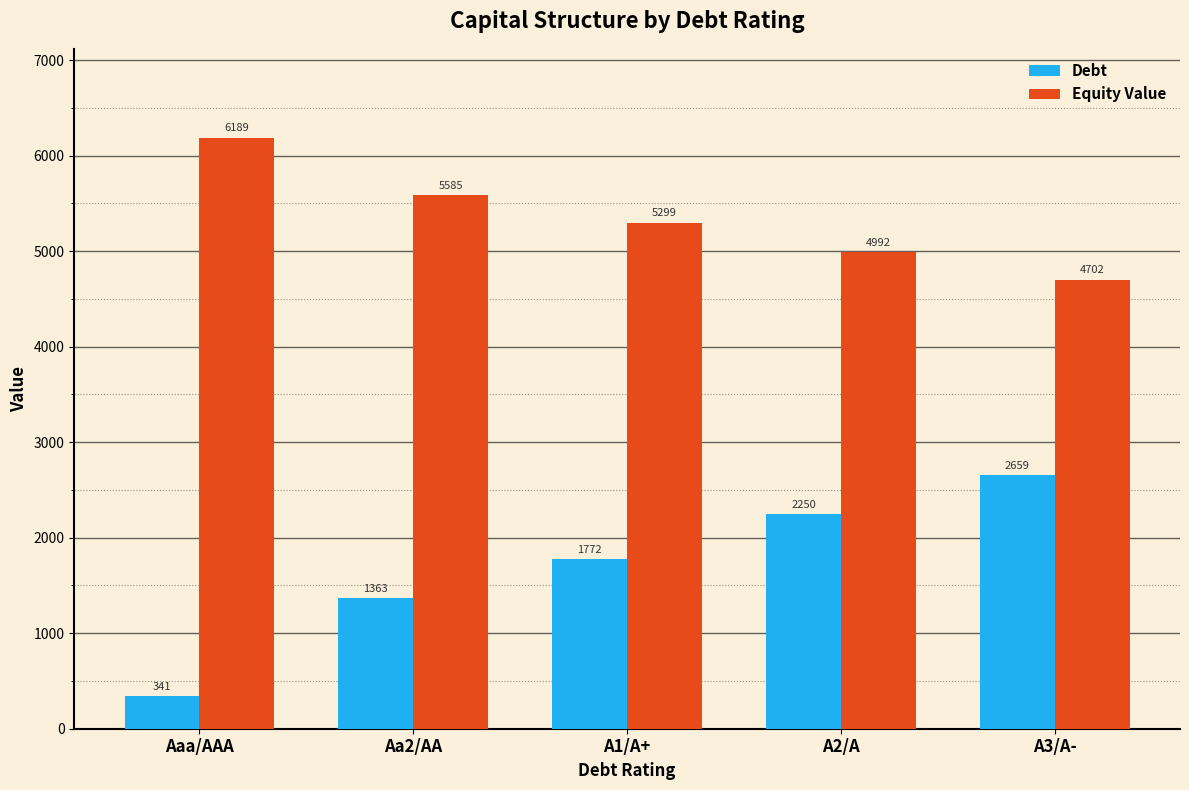

At which category is the sum across all series the highest?

A3/A-